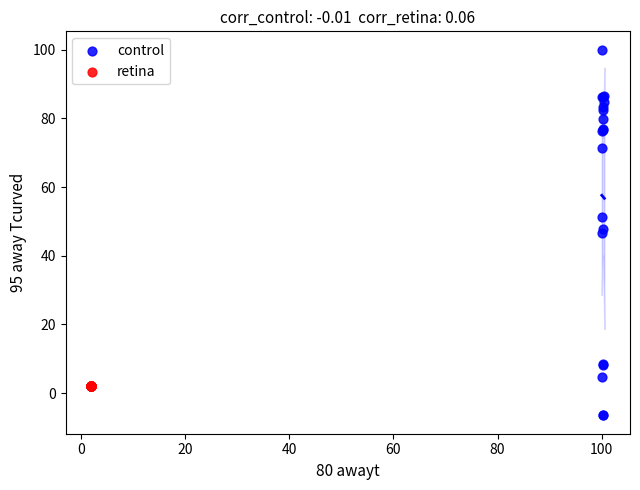

Which series reaches the maximum Y coordinate?

control